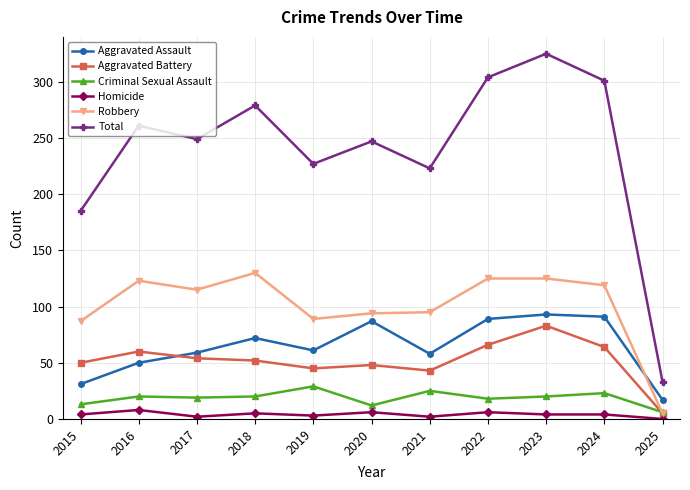

True or false: Aggravated Battery has more than 2 points higher than both neighbors.

True